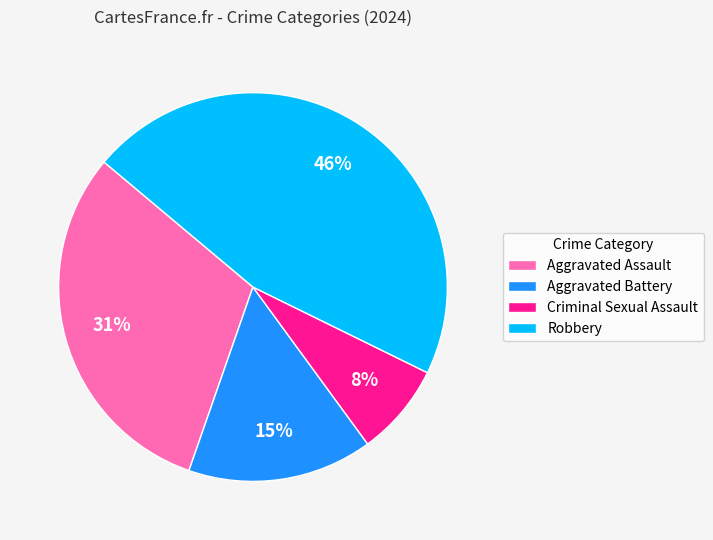

How many segments does this pie chart have?

4